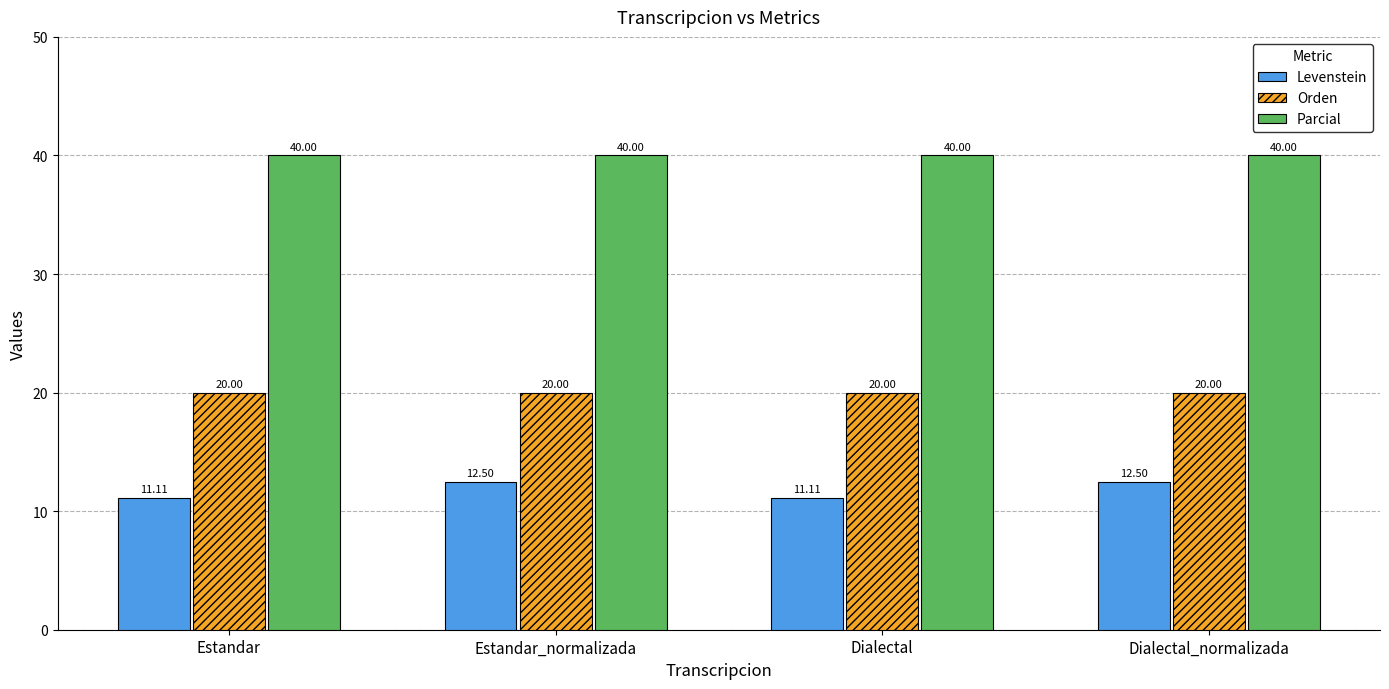

Reading right to left, extract all data points from this chart.

Levenstein: Dialectal_normalizada=12.5	Dialectal=11.1	Estandar_normalizada=12.5	Estandar=11.1
Orden: Dialectal_normalizada=20.0	Dialectal=20.0	Estandar_normalizada=20.0	Estandar=20.0
Parcial: Dialectal_normalizada=40.0	Dialectal=40.0	Estandar_normalizada=40.0	Estandar=40.0